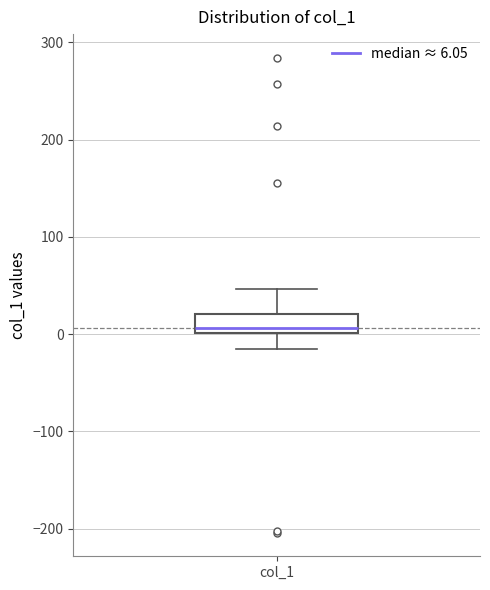

Where is the upper edge of the box for col_1 on the y-axis? The values are not printed on the chart, so give them approximately, as read against the axis.

20